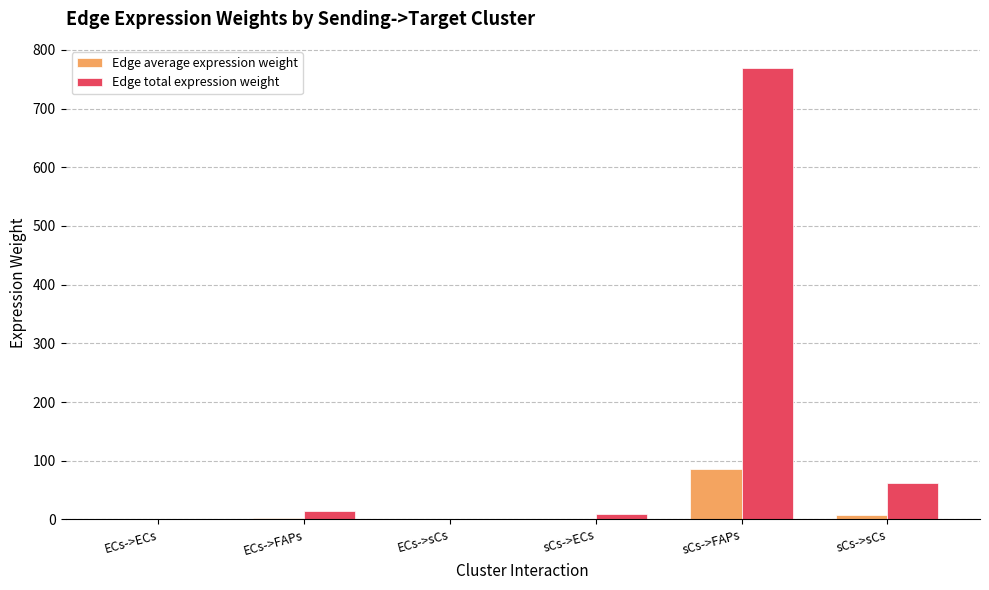

What is the difference between the Edge total expression weight values at sCs->ECs and sCs->FAPs?

758.6